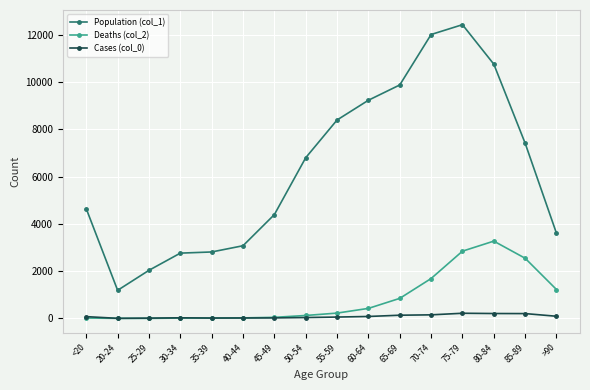

True or false: Population (col_1) and Cases (col_0) intersect in this chart.

False